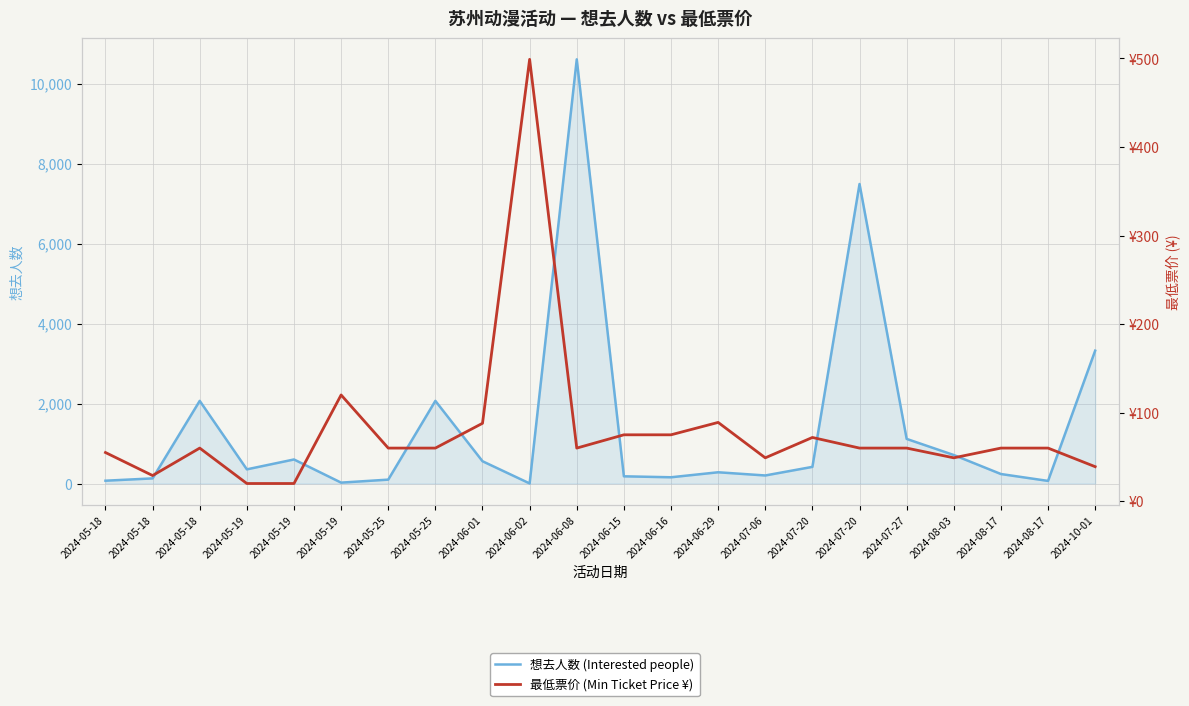

Reading left to right, extract all data points from this chart.

想去人数 (Interested people): 2024-05-18=70	2024-05-18=128	2024-05-18=2066	2024-05-19=354	2024-05-19=601	2024-05-19=22	2024-05-25=97	2024-05-25=2066	2024-06-01=557	2024-06-02=2	2024-06-08=10604	2024-06-15=180	2024-06-16=156	2024-06-29=281	2024-07-06=201	2024-07-20=416	2024-07-20=7488	2024-07-27=1115	2024-08-03=712	2024-08-17=237	2024-08-17=65	2024-10-01=3321
最低票价 (Min Ticket Price ¥): 2024-05-18=55	2024-05-18=29	2024-05-18=60	2024-05-19=20	2024-05-19=20	2024-05-19=120	2024-05-25=60	2024-05-25=60	2024-06-01=88	2024-06-02=499	2024-06-08=60	2024-06-15=75	2024-06-16=75	2024-06-29=89	2024-07-06=49	2024-07-20=72	2024-07-20=60	2024-07-27=60	2024-08-03=49	2024-08-17=60	2024-08-17=60	2024-10-01=39